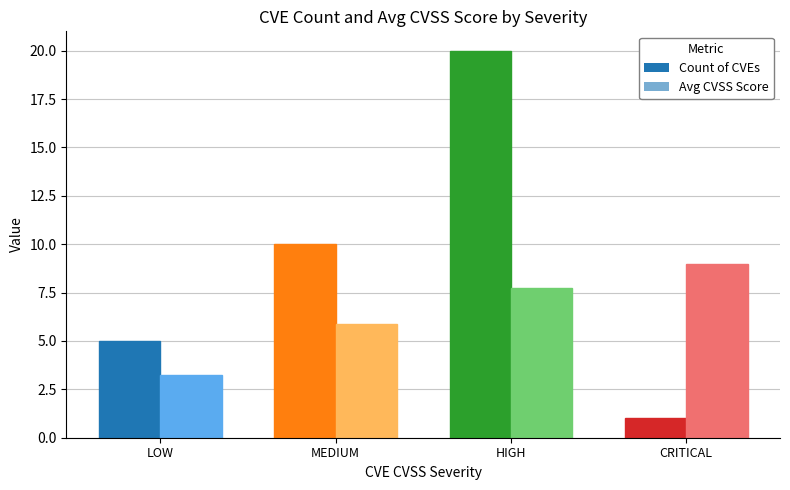

What is the average value of the Avg CVSS Score series?

6.5